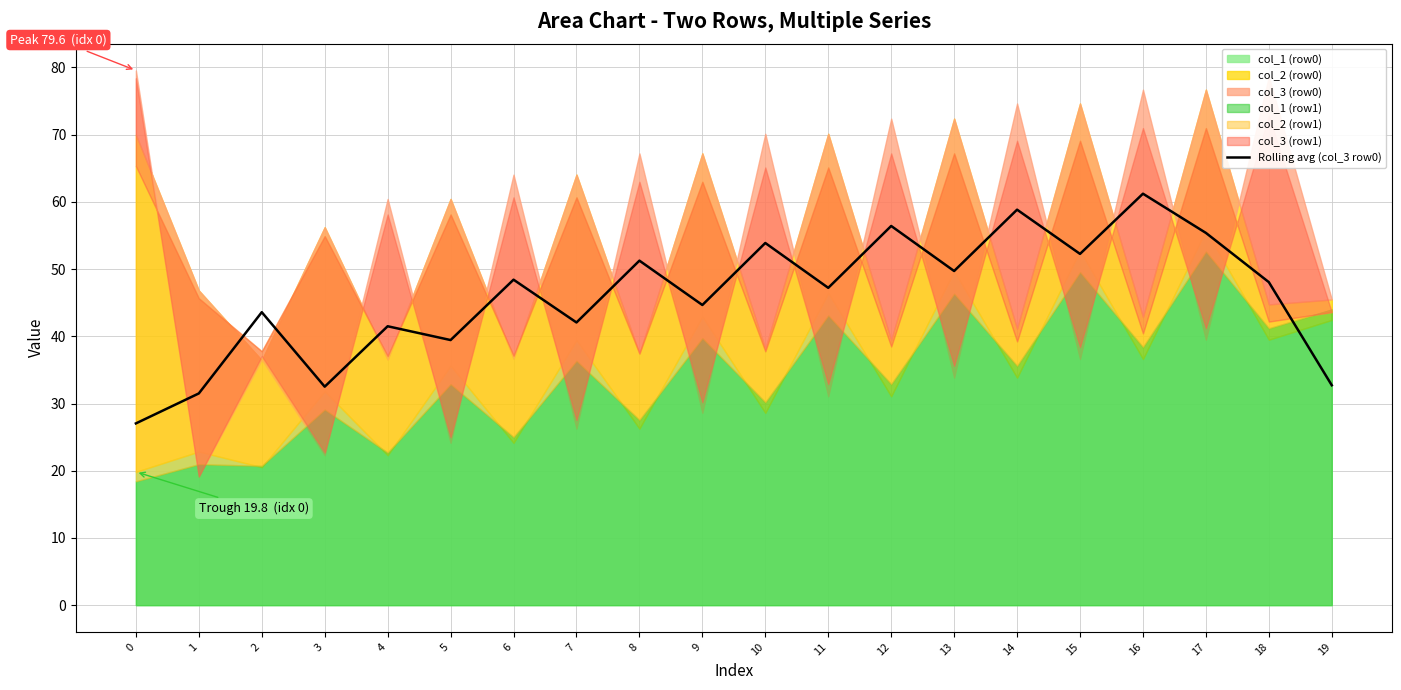

Reading left to right, transcribe all the data shown in this chart.

27.0	31.5	43.6	32.5	41.5	39.4	48.4	42.1	51.3	44.7	53.9	47.2	56.4	49.7	58.8	52.3	61.2	55.4	48.1	32.7